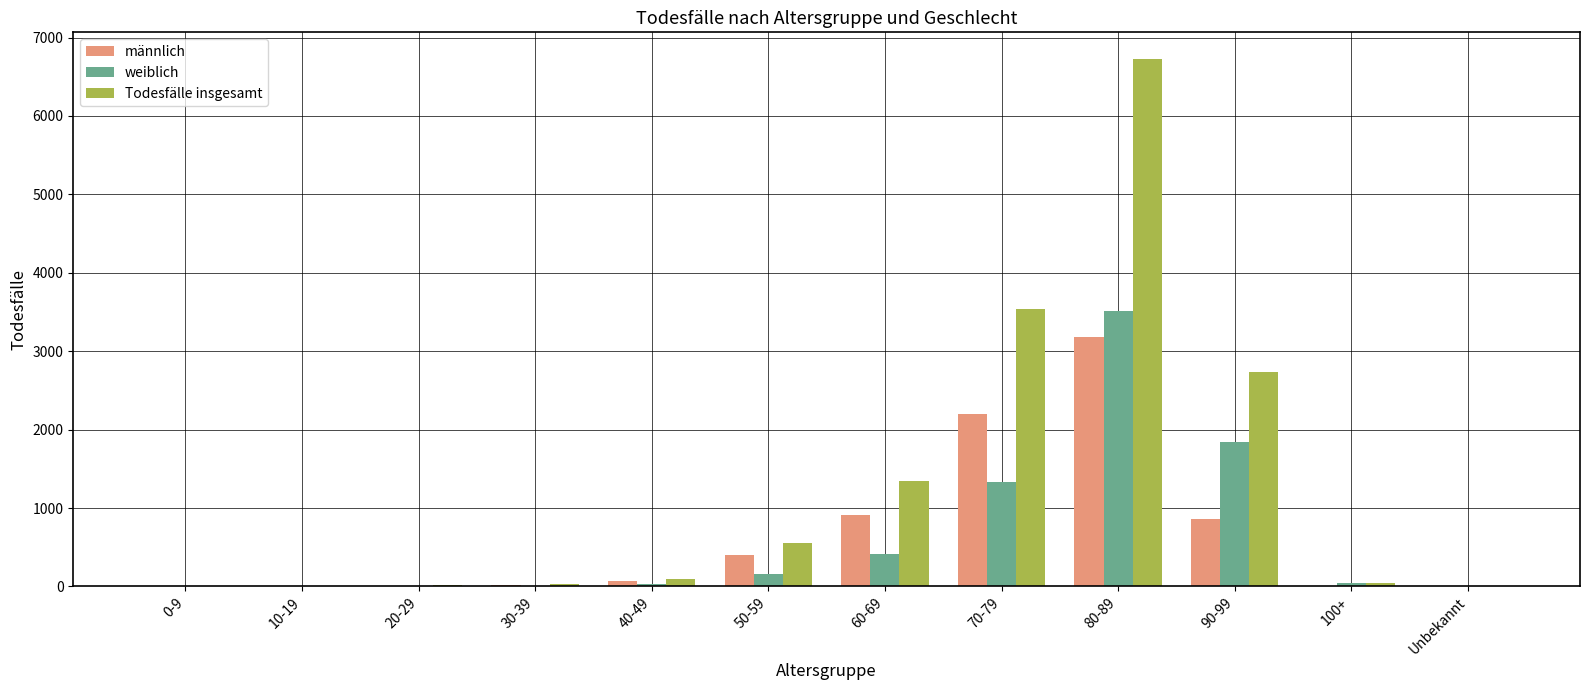

The weiblich series shows 33 at 40-49. True or false?

True